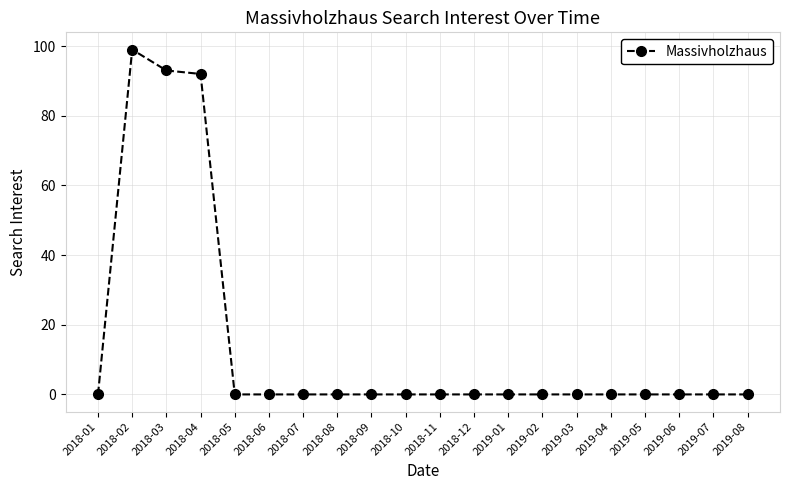

What is the label of the 18th point from the right?

2018-03